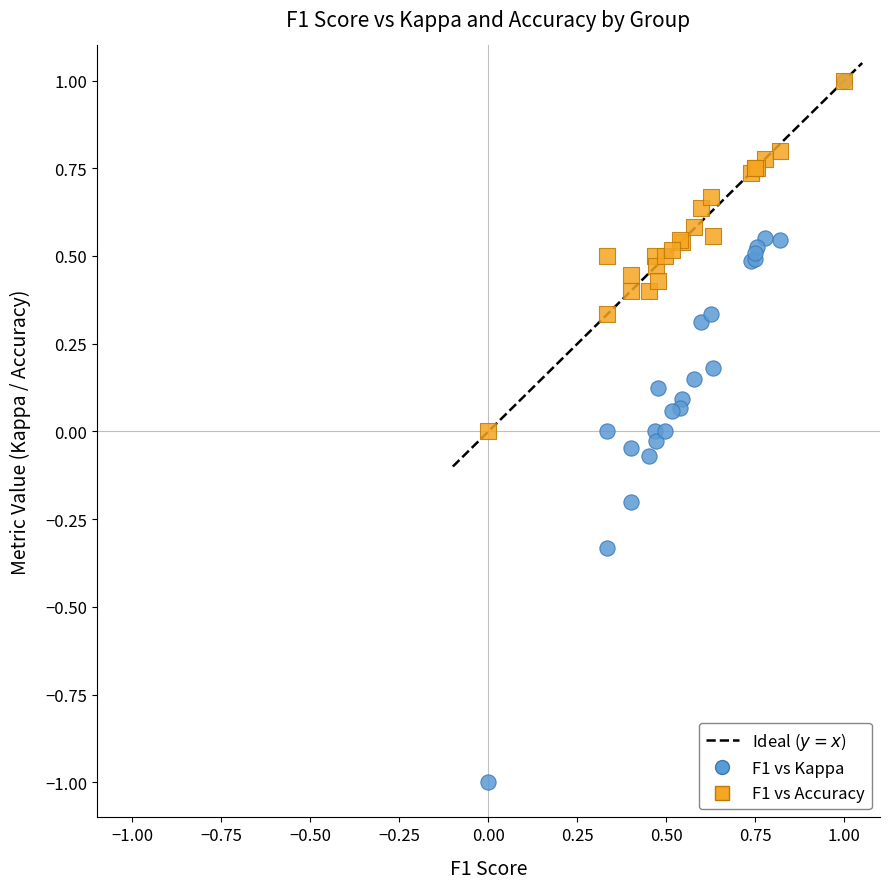

Which series reaches the minimum Y coordinate?

F1 vs Kappa